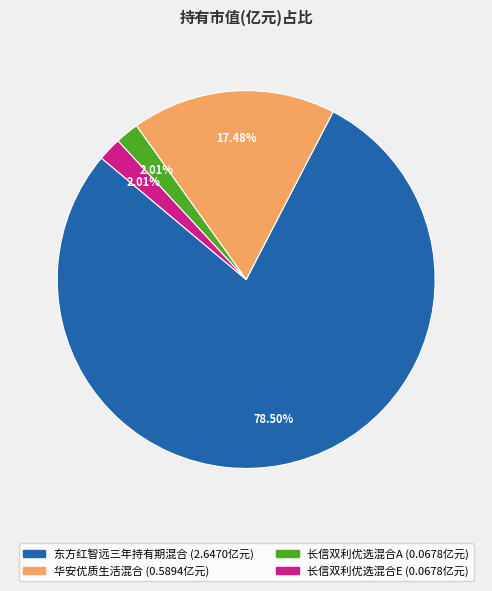

Between 东方红智远三年持有期混合 and 华安优质生活混合, which is larger?

东方红智远三年持有期混合